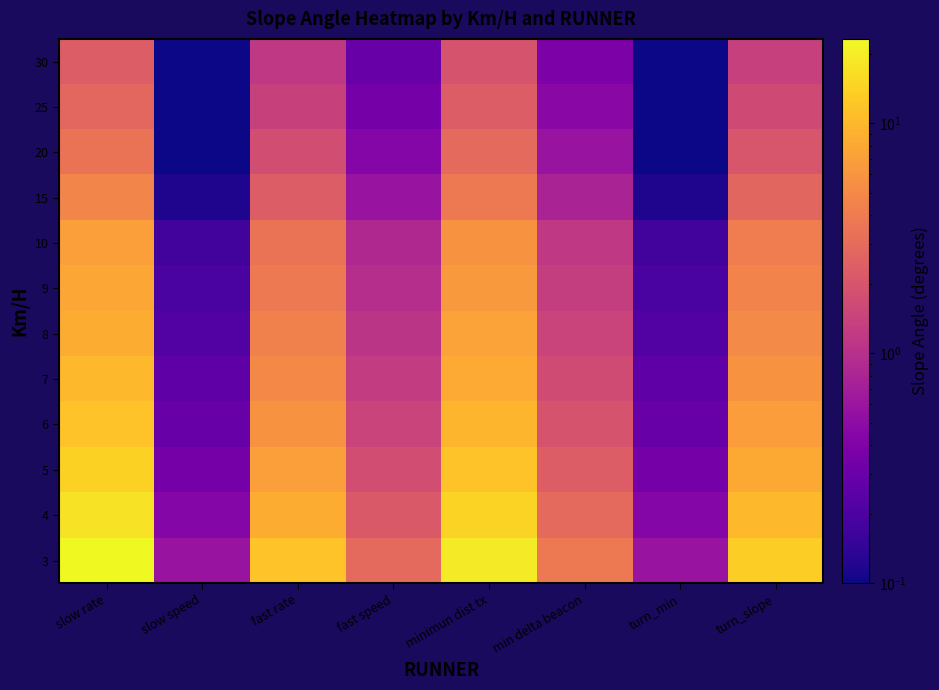

Reading left to right, list all the values displayed in this chart.

3: slow rate=23.3	slow speed=0.6	fast rate=11.7	fast speed=2.9	minimun dist tx=19.4	min delta beacon=3.9	turn_min=0.6	turn_slope=13.6
4: slow rate=17.5	slow speed=0.4	fast rate=8.8	fast speed=2.2	minimun dist tx=14.6	min delta beacon=2.9	turn_min=0.4	turn_slope=10.2
5: slow rate=14.0	slow speed=0.4	fast rate=7.0	fast speed=1.8	minimun dist tx=11.7	min delta beacon=2.3	turn_min=0.4	turn_slope=8.2
6: slow rate=11.7	slow speed=0.3	fast rate=5.8	fast speed=1.5	minimun dist tx=9.7	min delta beacon=1.9	turn_min=0.3	turn_slope=6.8
7: slow rate=10.0	slow speed=0.2	fast rate=5.0	fast speed=1.2	minimun dist tx=8.3	min delta beacon=1.7	turn_min=0.2	turn_slope=5.8
8: slow rate=8.8	slow speed=0.2	fast rate=4.4	fast speed=1.1	minimun dist tx=7.3	min delta beacon=1.5	turn_min=0.2	turn_slope=5.1
9: slow rate=7.8	slow speed=0.2	fast rate=3.9	fast speed=1.0	minimun dist tx=6.5	min delta beacon=1.3	turn_min=0.2	turn_slope=4.5
10: slow rate=7.0	slow speed=0.2	fast rate=3.5	fast speed=0.9	minimun dist tx=5.8	min delta beacon=1.2	turn_min=0.2	turn_slope=4.1
15: slow rate=4.7	slow speed=0.1	fast rate=2.3	fast speed=0.6	minimun dist tx=3.9	min delta beacon=0.8	turn_min=0.1	turn_slope=2.7
20: slow rate=3.5	slow speed=0.1	fast rate=1.8	fast speed=0.4	minimun dist tx=2.9	min delta beacon=0.6	turn_min=0.1	turn_slope=2.0
25: slow rate=2.8	slow speed=0.1	fast rate=1.4	fast speed=0.3	minimun dist tx=2.3	min delta beacon=0.5	turn_min=0.1	turn_slope=1.6
30: slow rate=2.3	slow speed=0.1	fast rate=1.2	fast speed=0.3	minimun dist tx=1.9	min delta beacon=0.4	turn_min=0.1	turn_slope=1.4